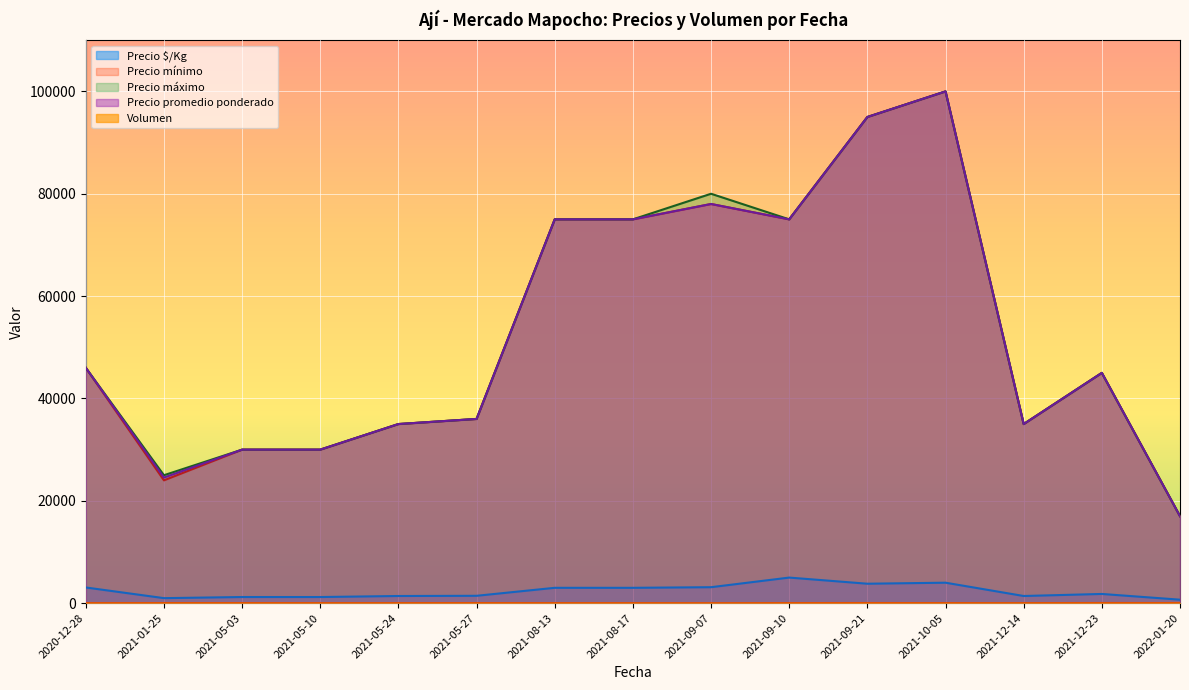

What value does the Precio máximo series have at 2021-10-05, to the nearest 50?

100000